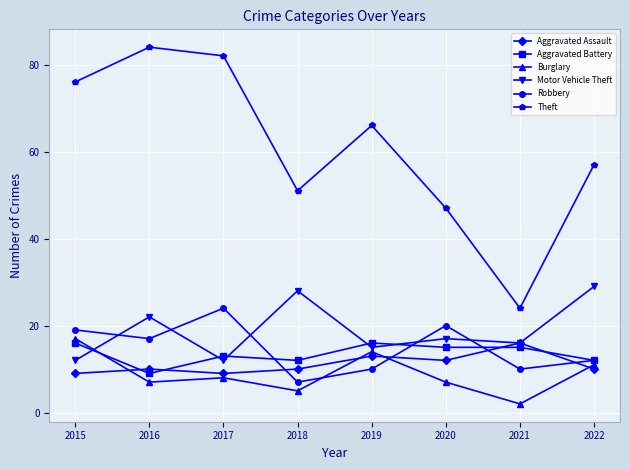

What is the lowest value of the Theft series?

24